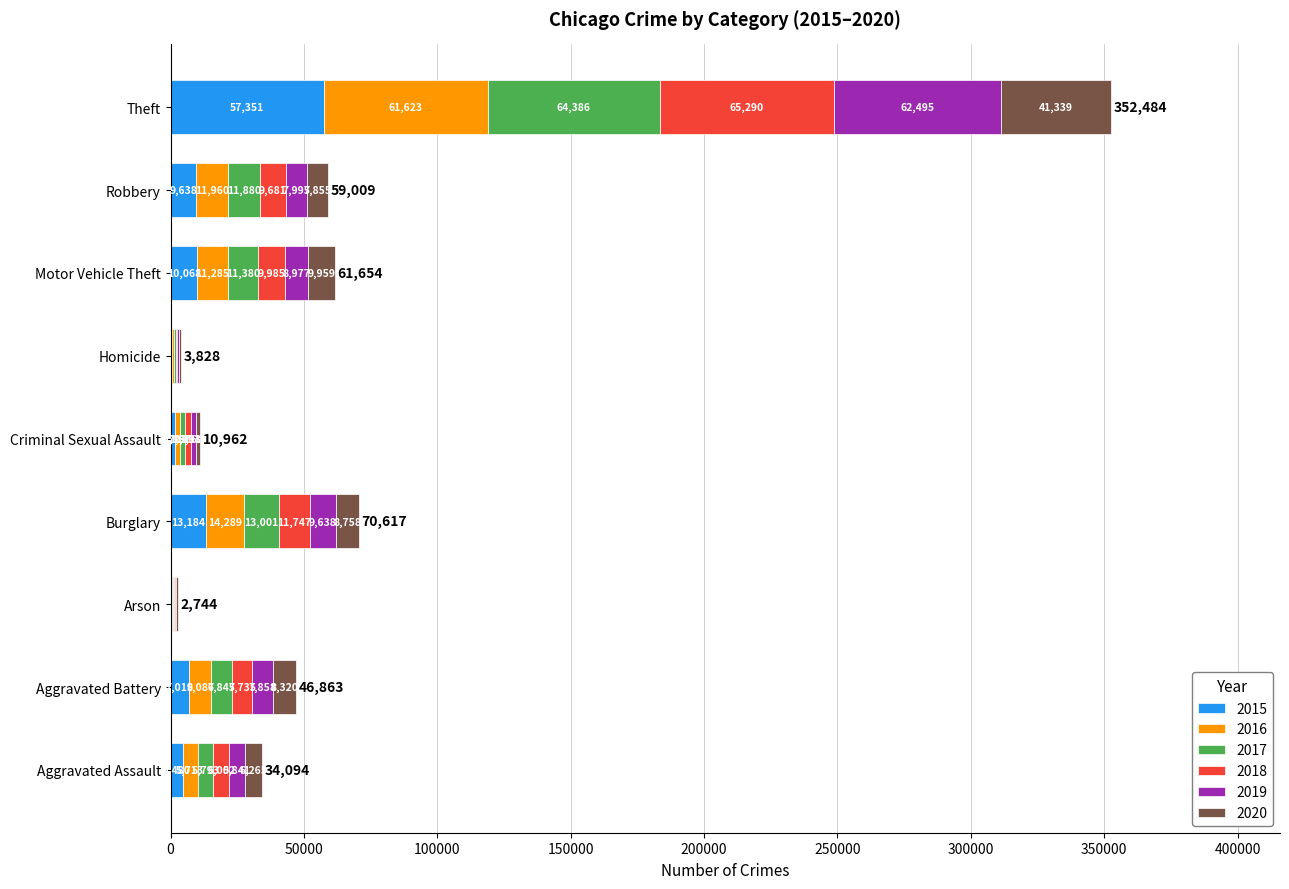

What is the sum of the 2015 values at Motor Vehicle Theft and Criminal Sexual Assault?

11771